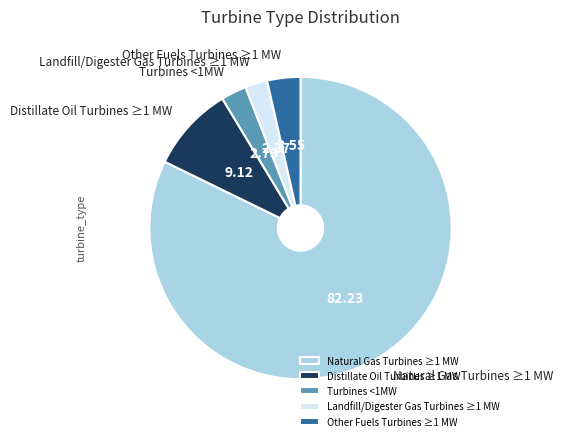

Which category has the biggest portion of the pie?

Natural Gas Turbines ≥1 MW